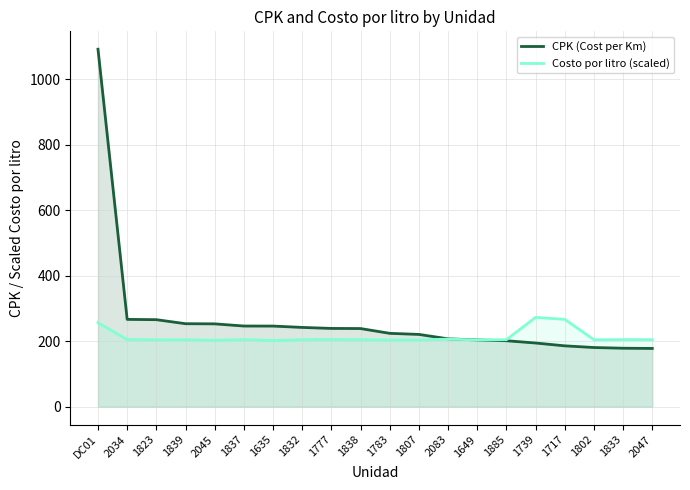

What is the difference between the maximum and minimum values in the CPK (Cost per Km) series?

913.8